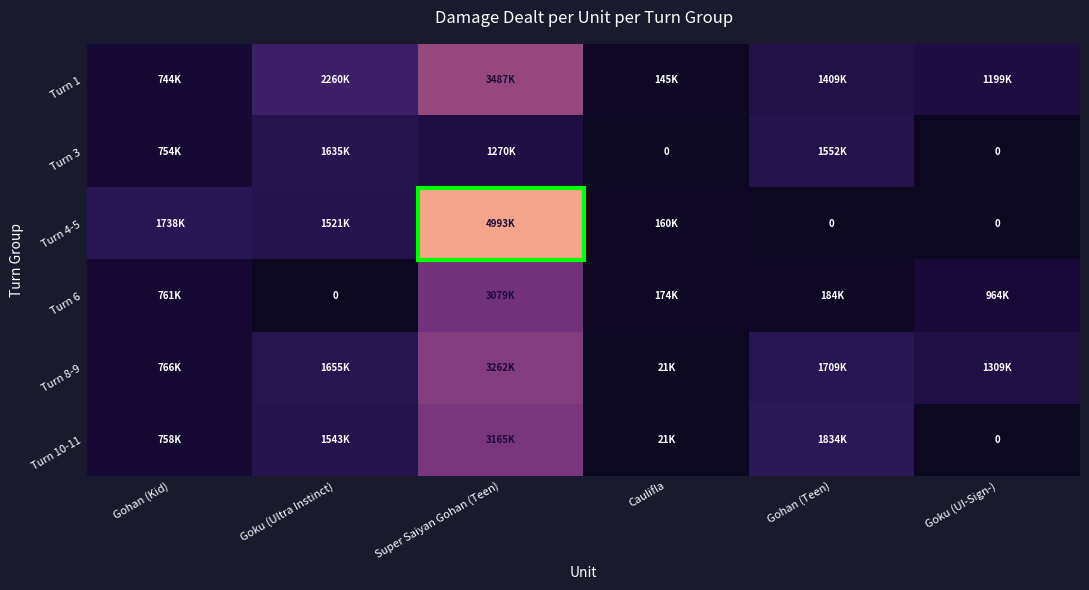

What is the spread (max minus min) of values at Gohan (Teen)?

1834544